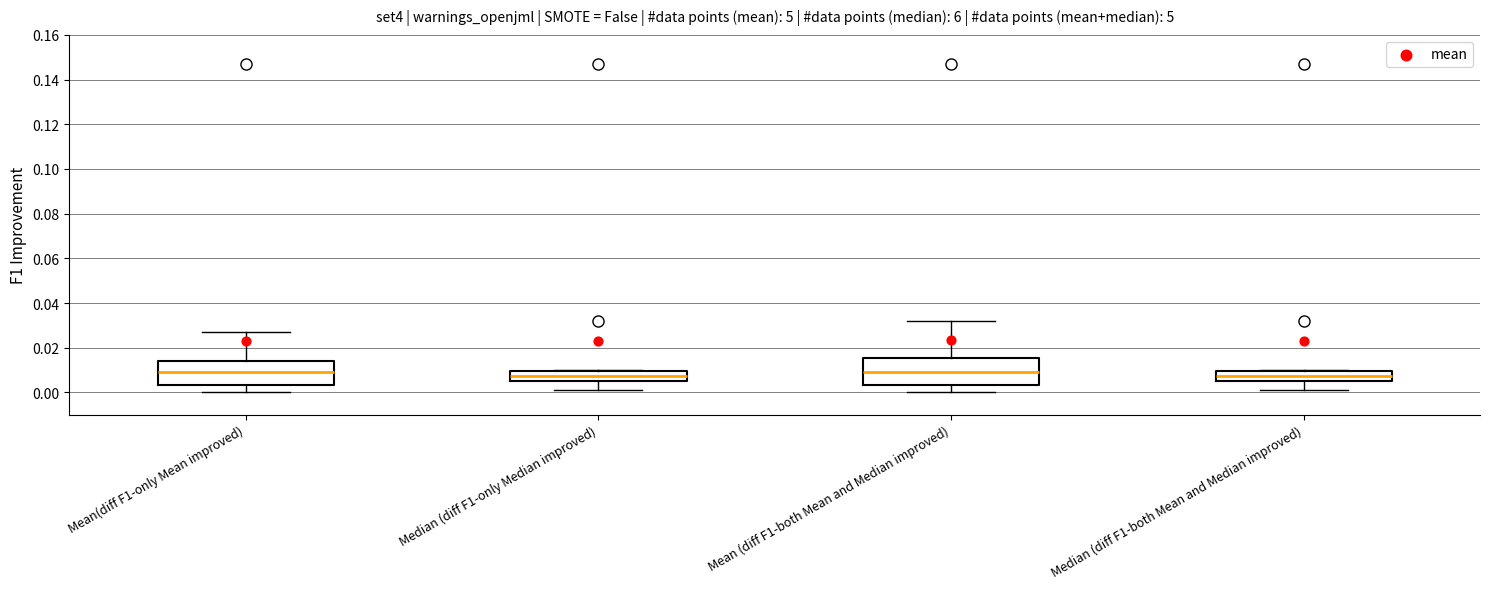

Where is the lower edge of the box for Median (diff F1-only Median improved) on the y-axis? The values are not printed on the chart, so give them approximately, as read against the axis.

0.006